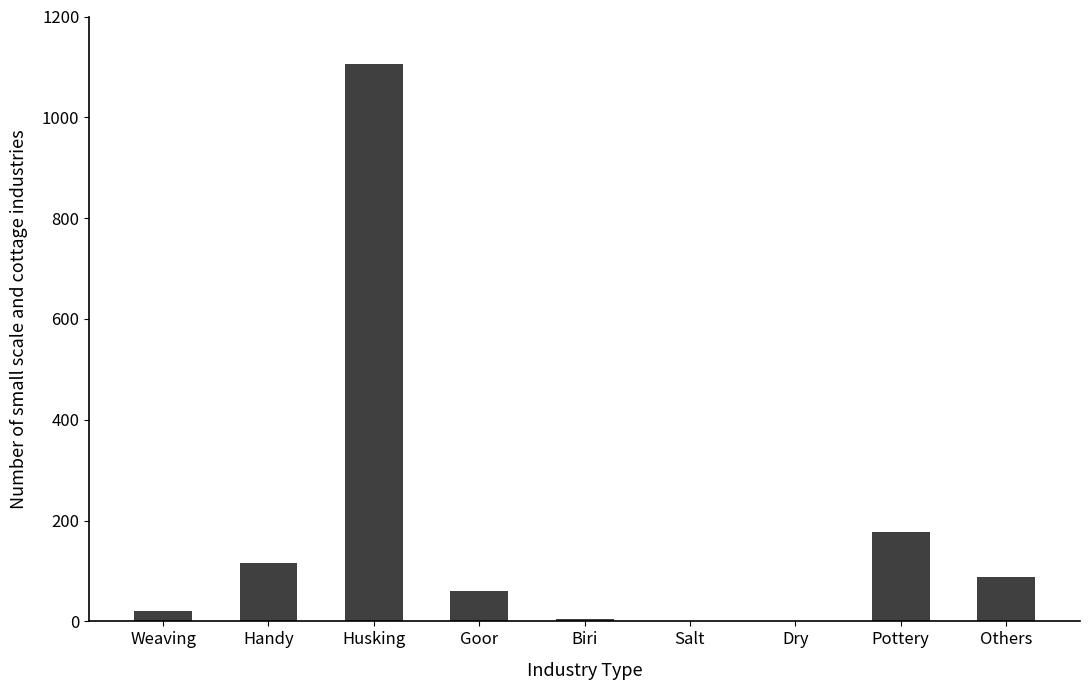

Does the chart contain stacked bars?

No